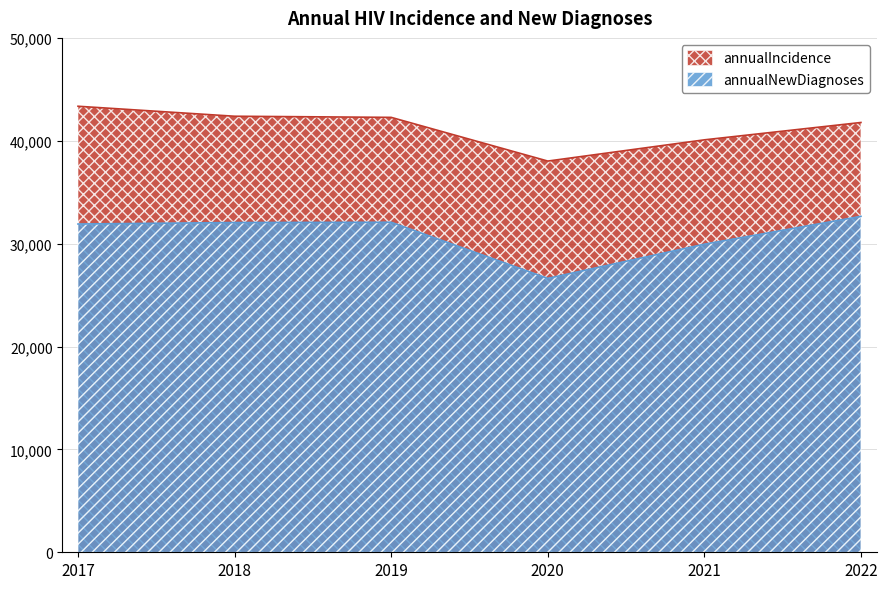

Is it true that annualNewDiagnoses equals 17927 at 2021?

False